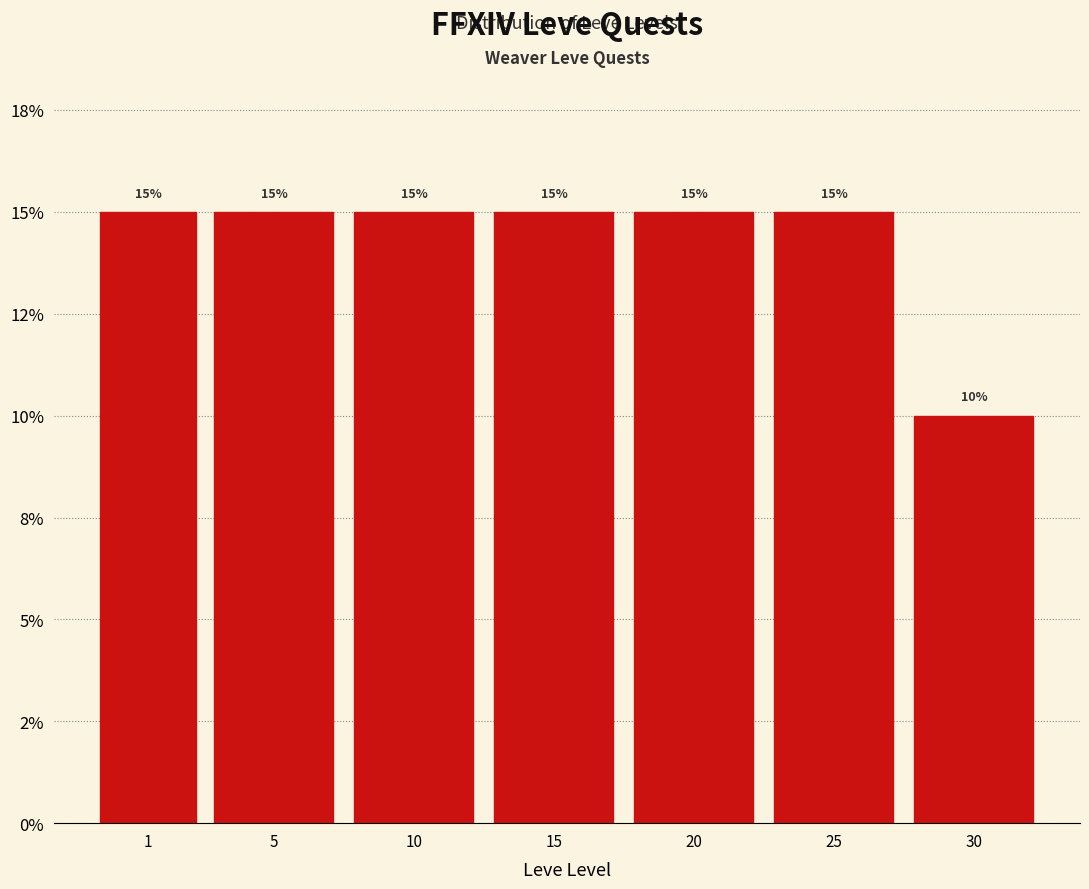

Are the bars horizontal?

No